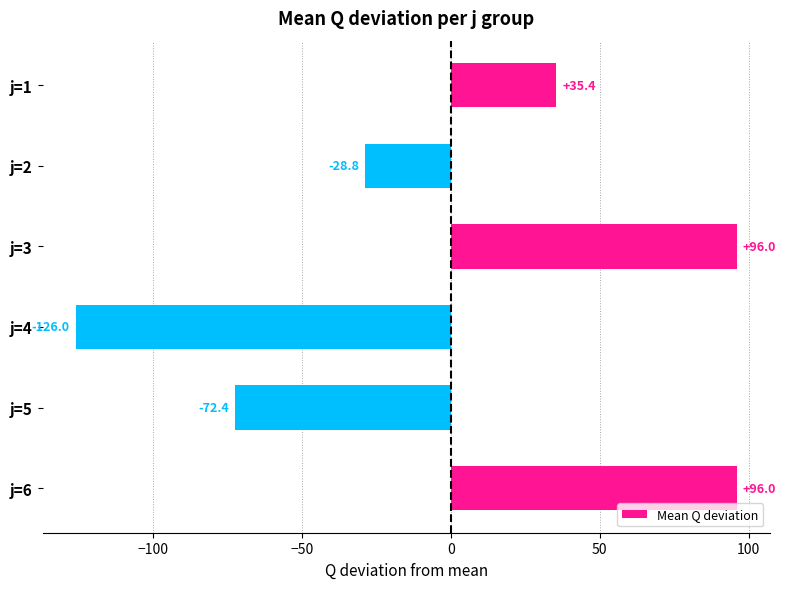

What is the minimum value shown in the chart?

-126.0